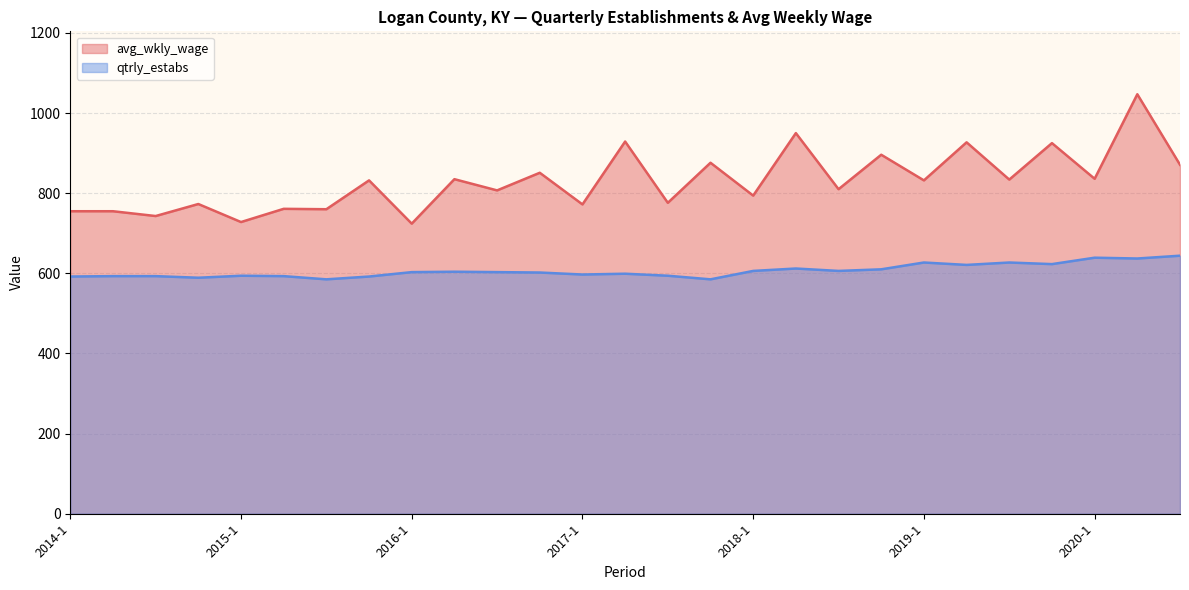

How many interior local peaks does the avg_wkly_wage line series have?

12